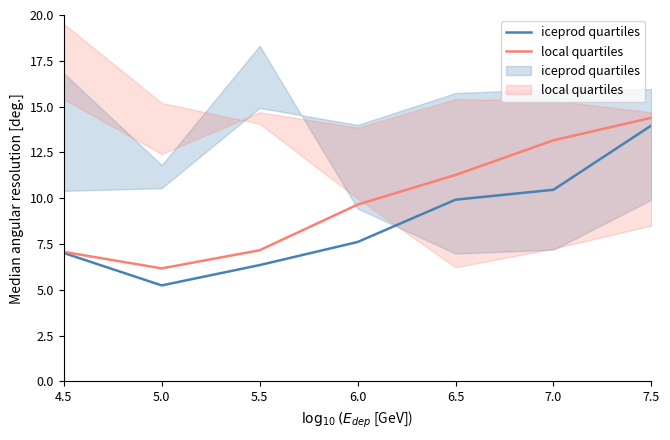

At which category does local quartiles reach its first local valley?

5.0